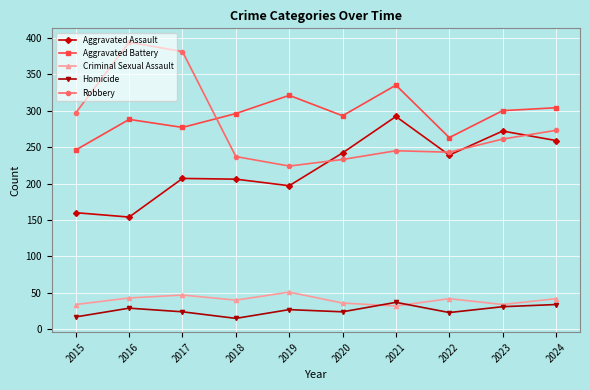

How many lines are shown in the chart?

5